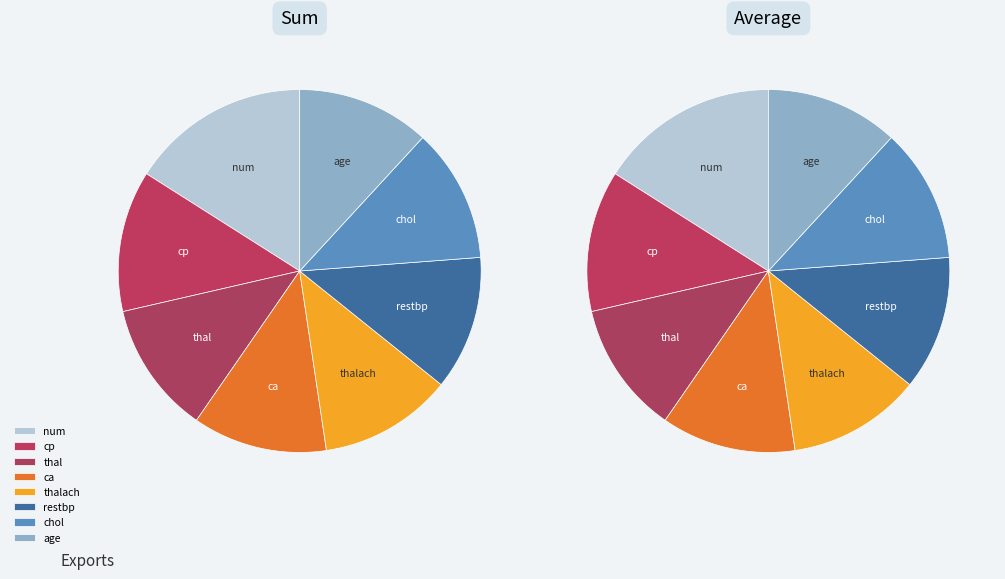

Is there any slice that represents more than half of the pie?

No